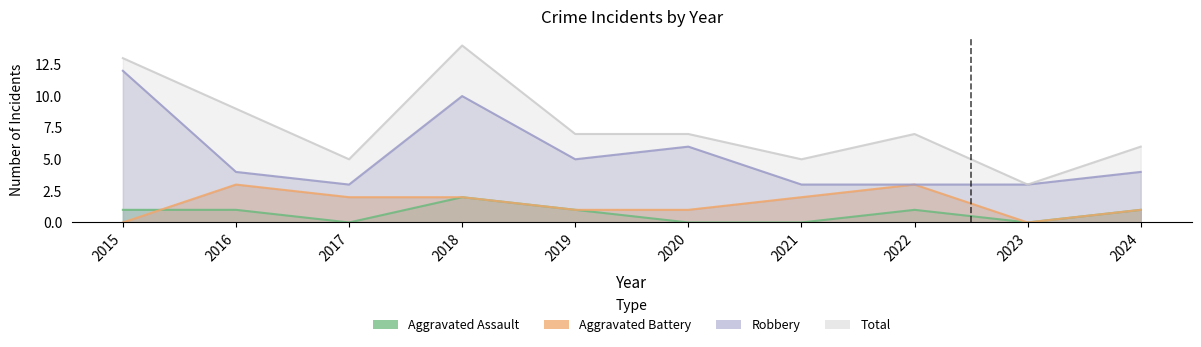

Rank the categories by Aggravated Assault value from highest to lowest.

2018, 2015, 2016, 2019, 2022, 2024, 2017, 2020, 2021, 2023